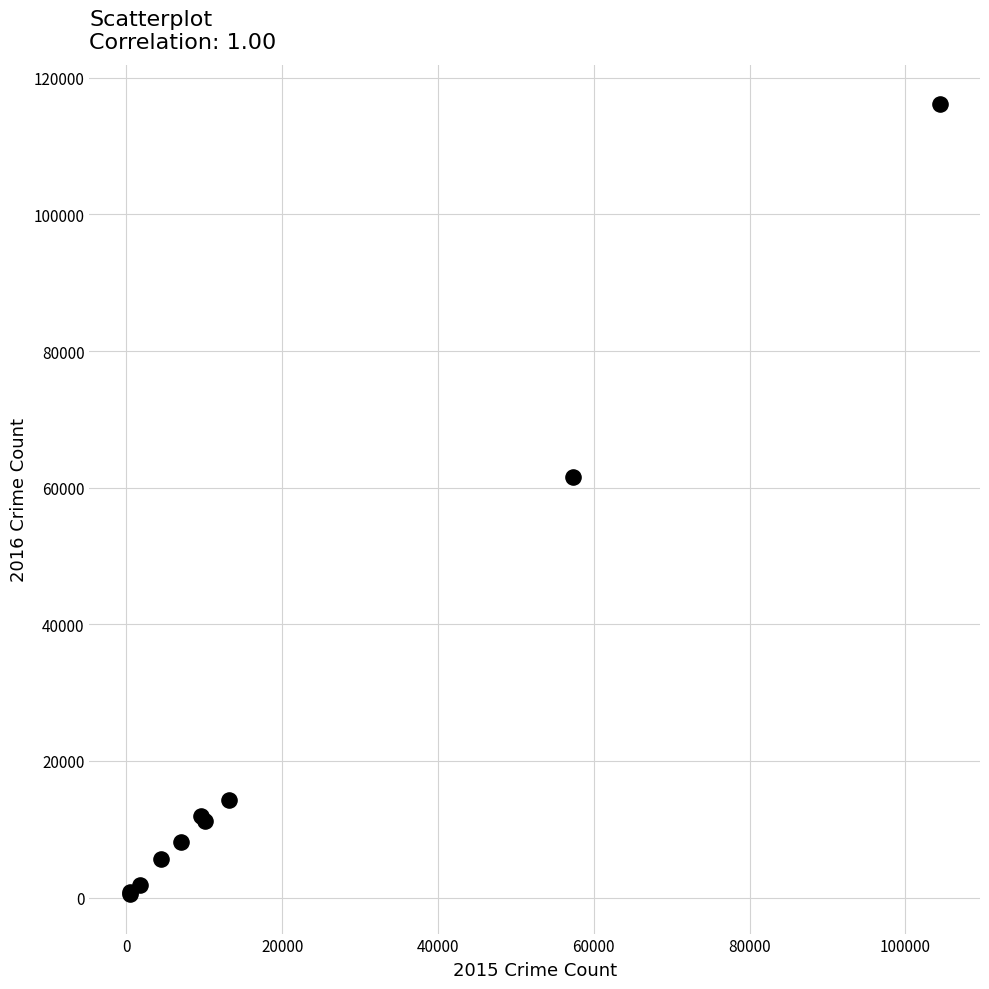

What Y value in the scatter plot is closest to 58308?

61622